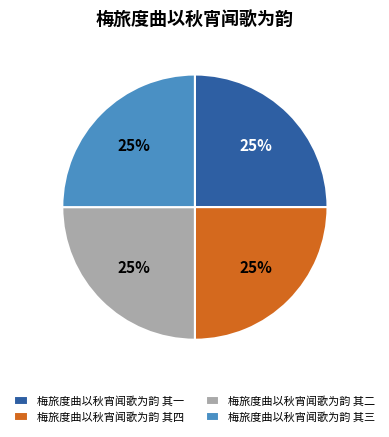

To the nearest percent, what percentage of the pie is 梅旅度曲以秋宵闻歌为韵 其一?

25%